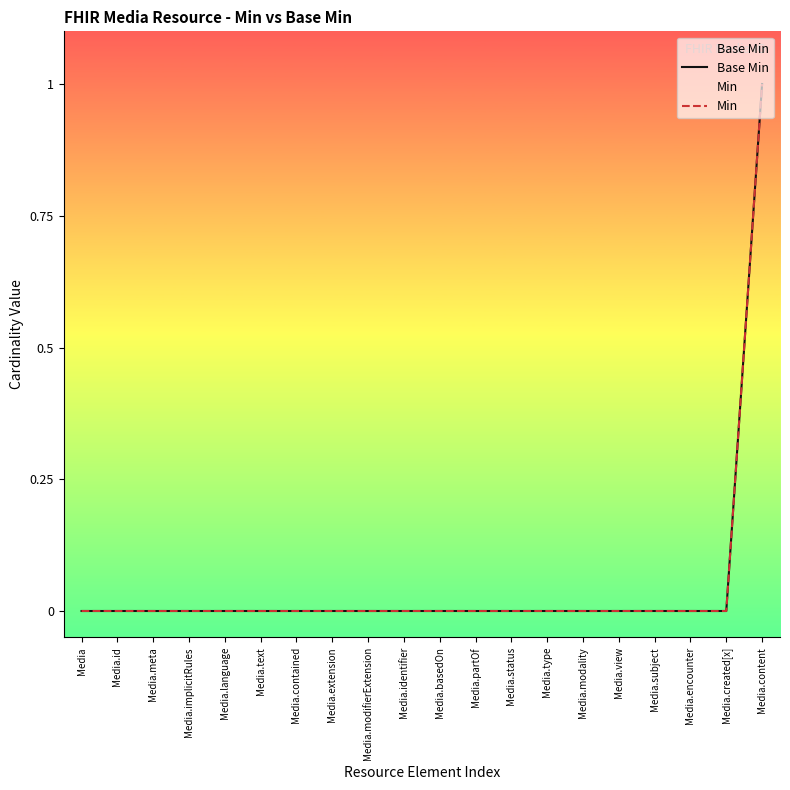

Which category has the lowest value in the Min series?

Media